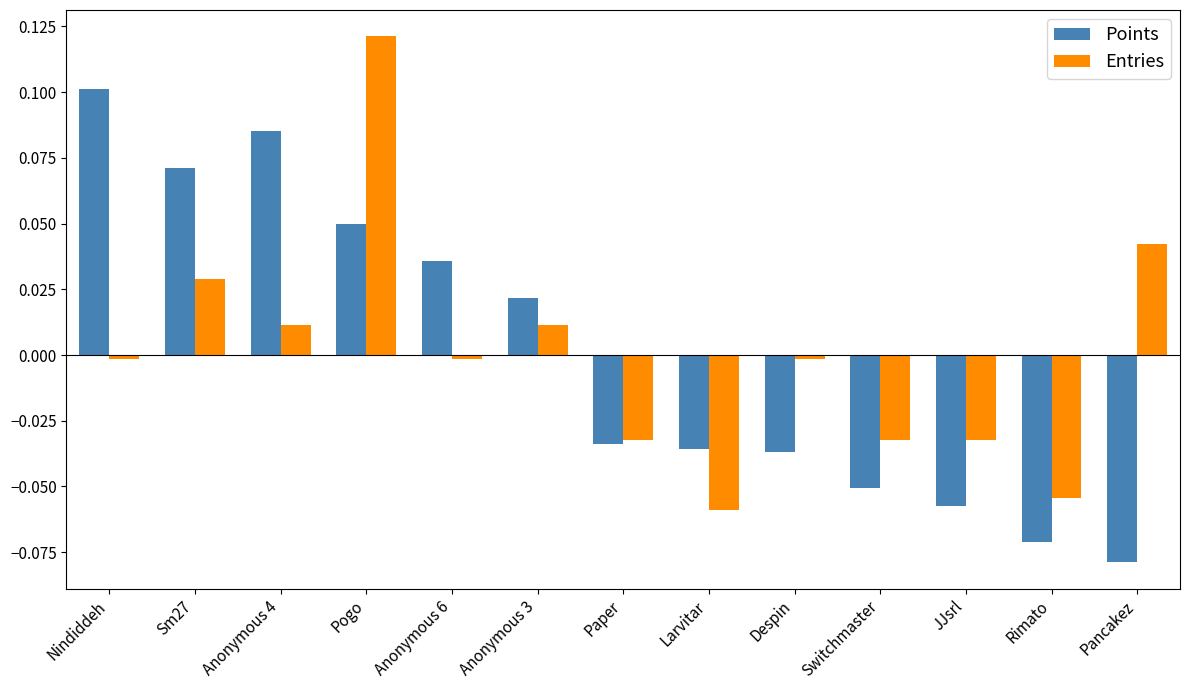

How many groups of bars are there?

13